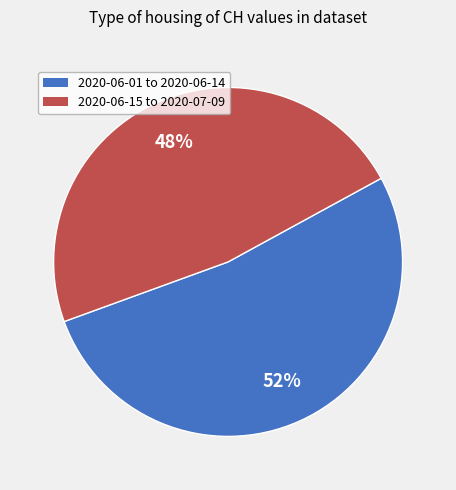

Is there any slice that represents more than half of the pie?

Yes